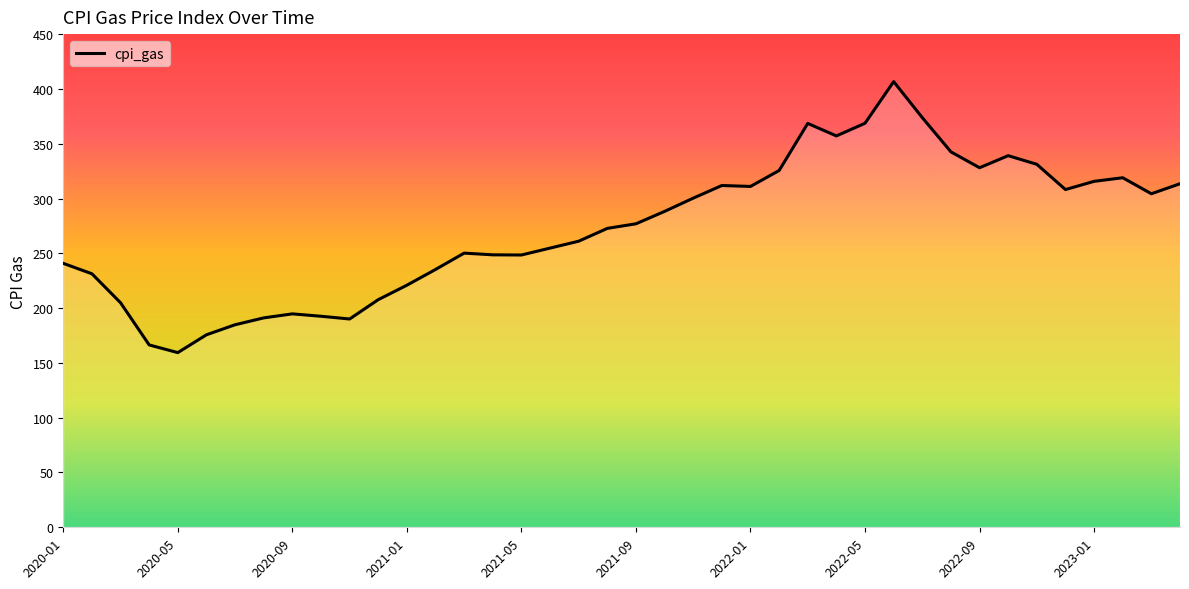

What is the maximum value shown in the chart?

406.6